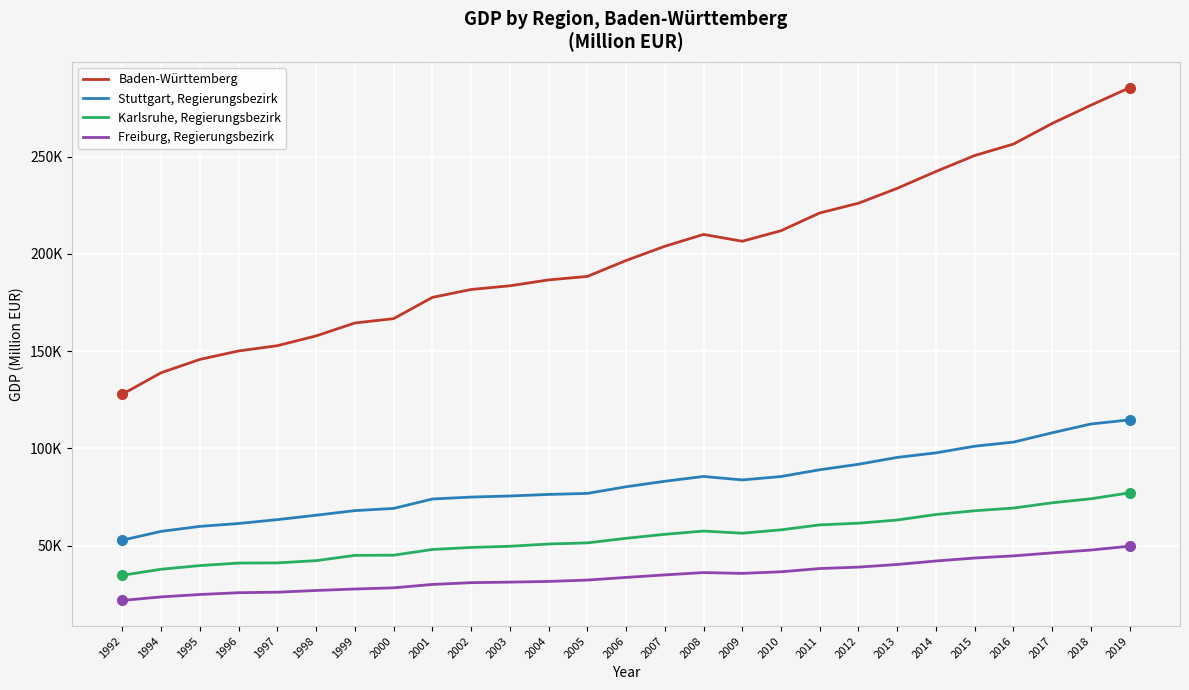

What is the sum of the Baden-Württemberg values at 2007 and 2019?

489310.6